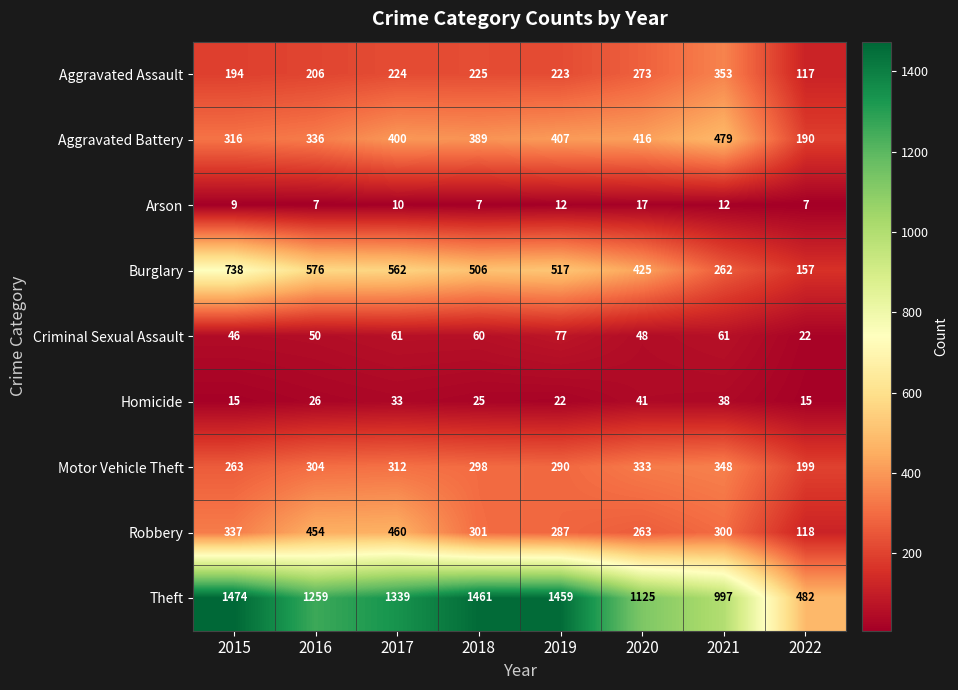

Which series changed the most between 2021 and 2022?

Theft